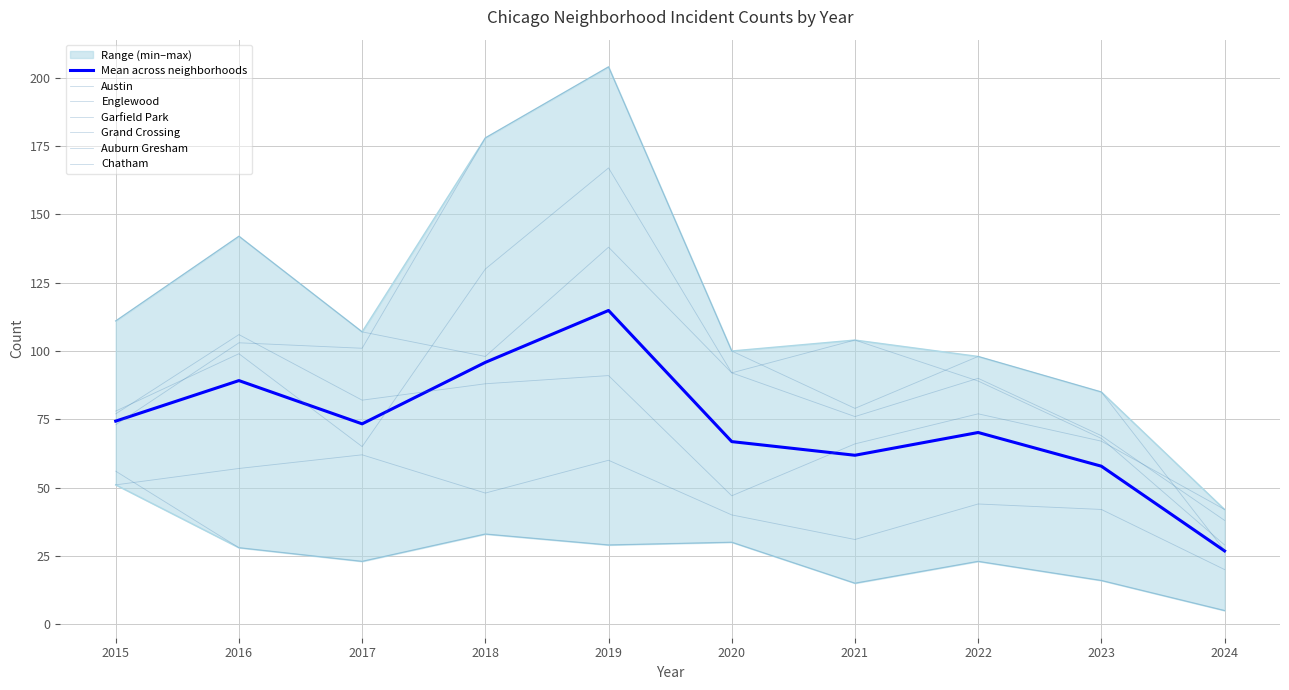

Where is the first local maximum for Englewood?

2016